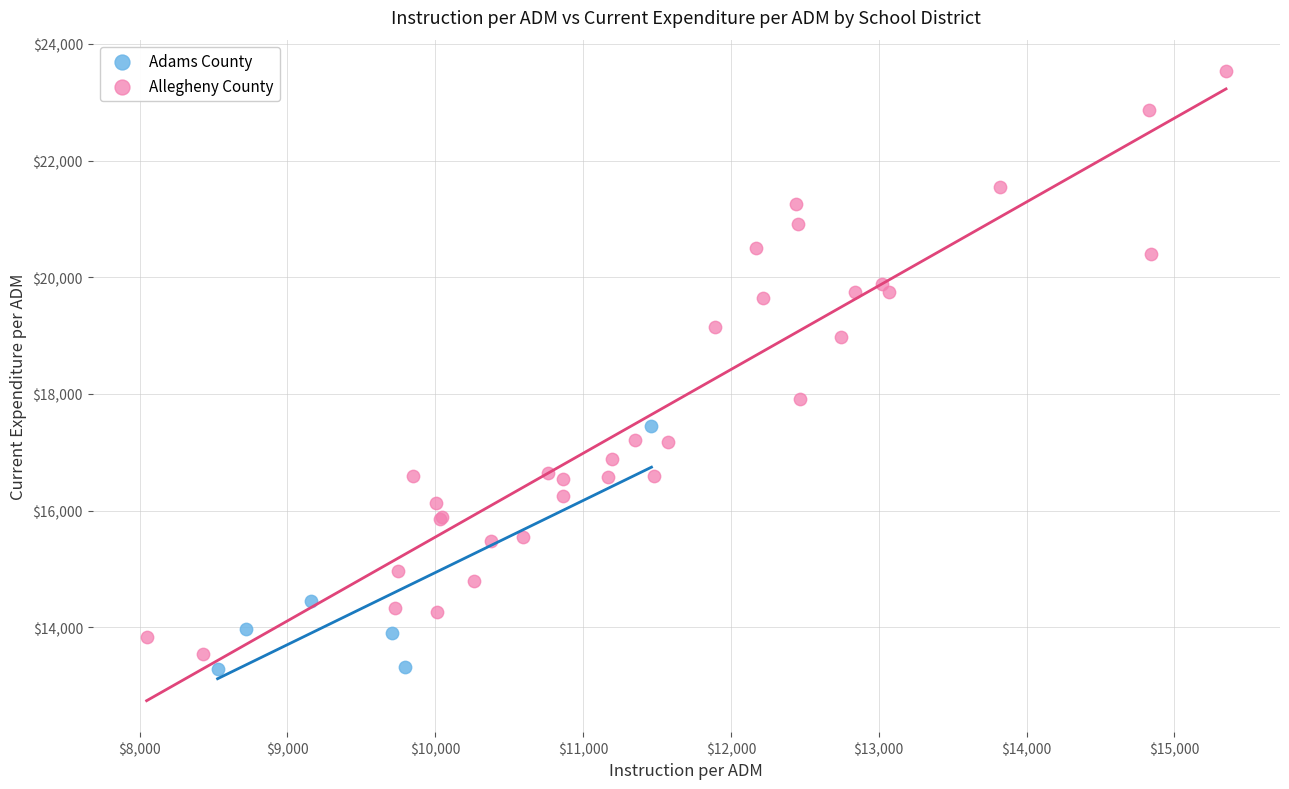

Which series reaches the maximum Y coordinate?

Allegheny County